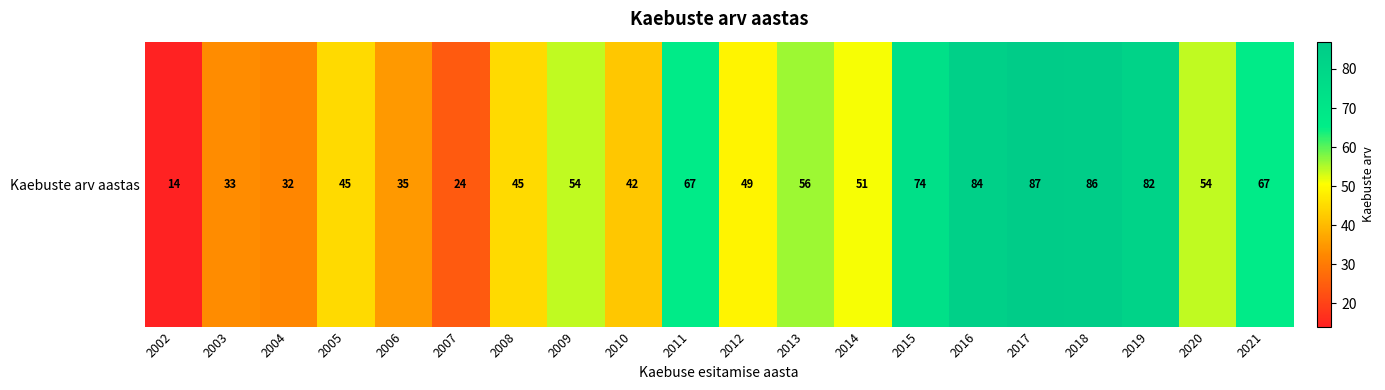

What is the change in value from 2003 to 2013?

+23